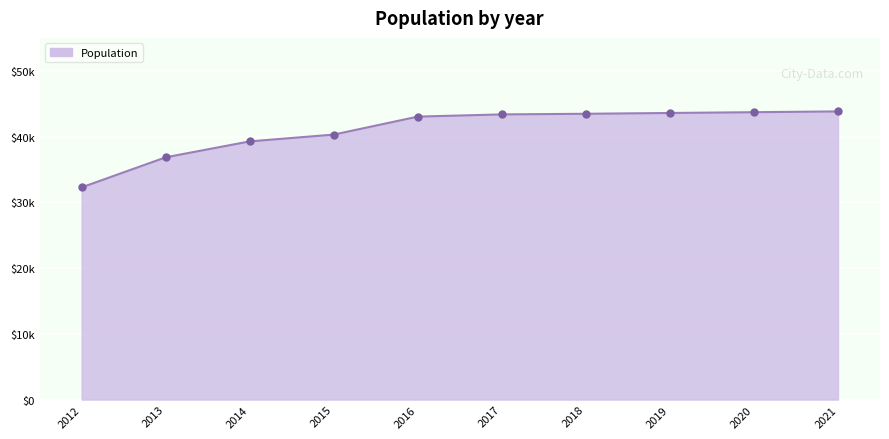

Does the chart have visible grid lines?

Yes